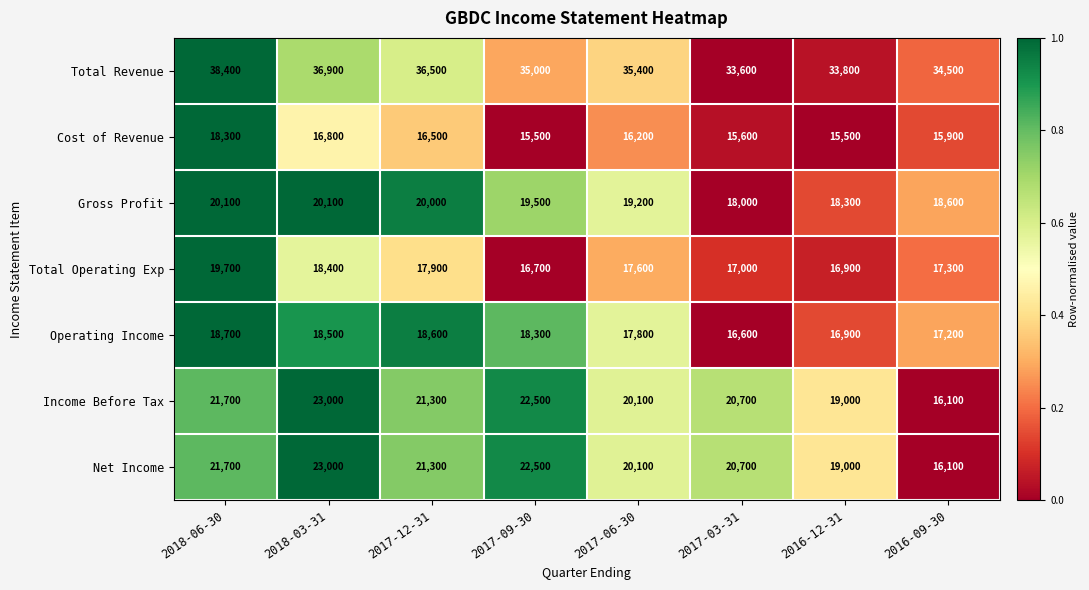

True or false: Gross Profit has a value of 11738 at 2016-09-30.

False